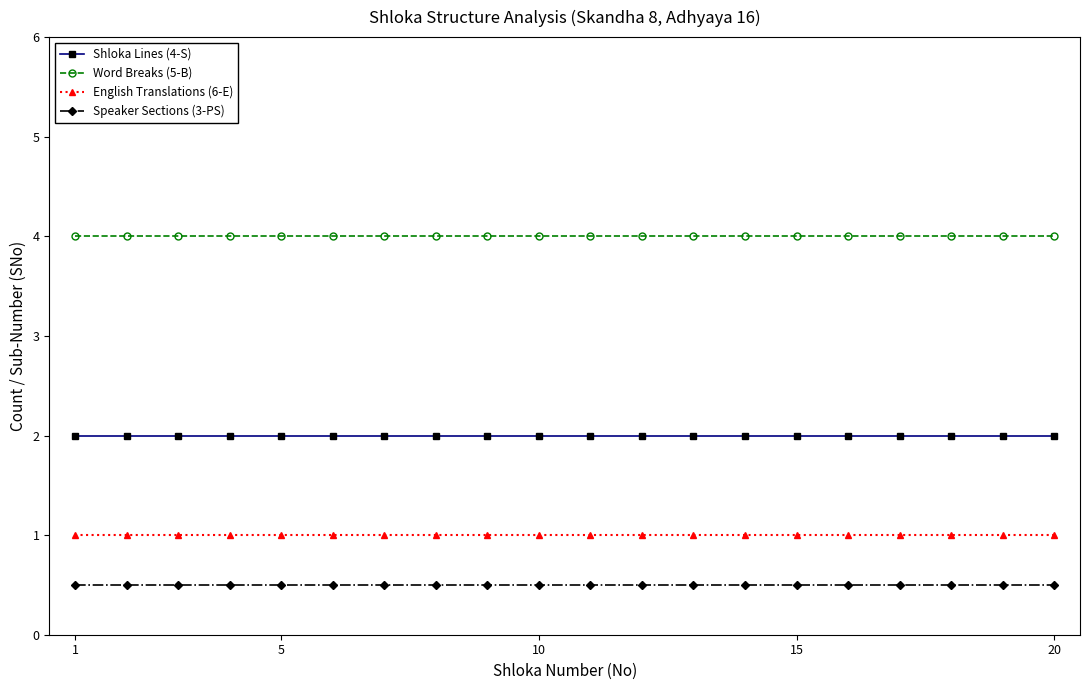

List the series in order of their peak value, lowest first.

Speaker Sections (3-PS), English Translations (6-E), Shloka Lines (4-S), Word Breaks (5-B)